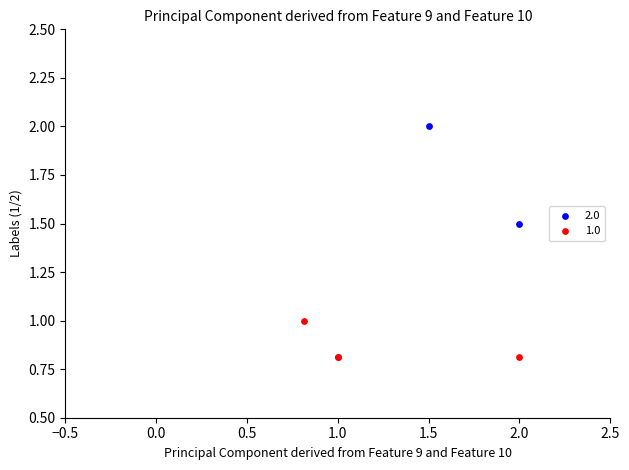

What are all the series names shown in the legend?

2.0, 1.0